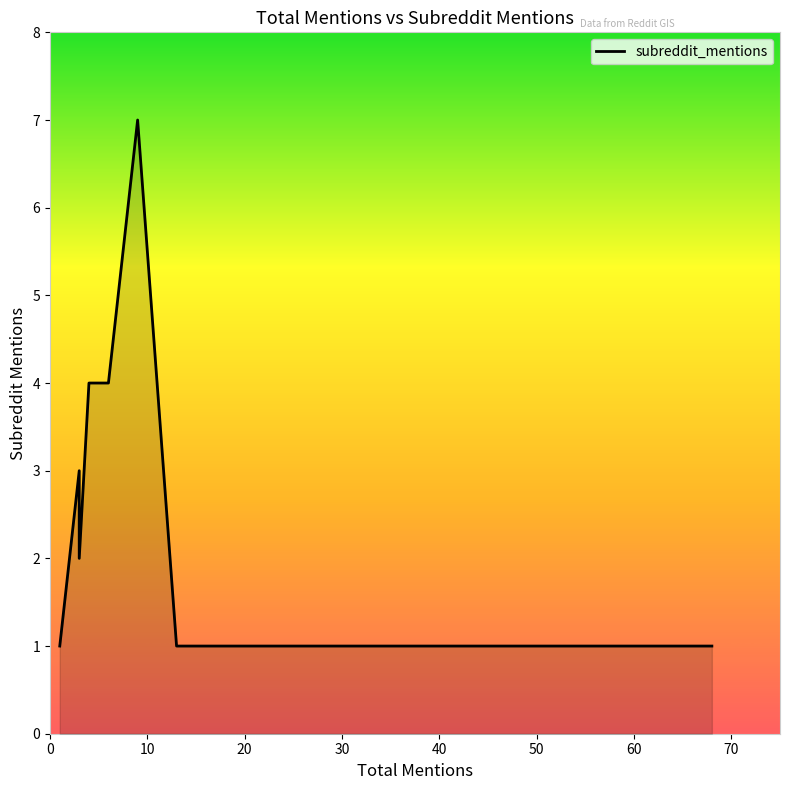

What is the ratio of the value at 60 to the value at 50?

1.0